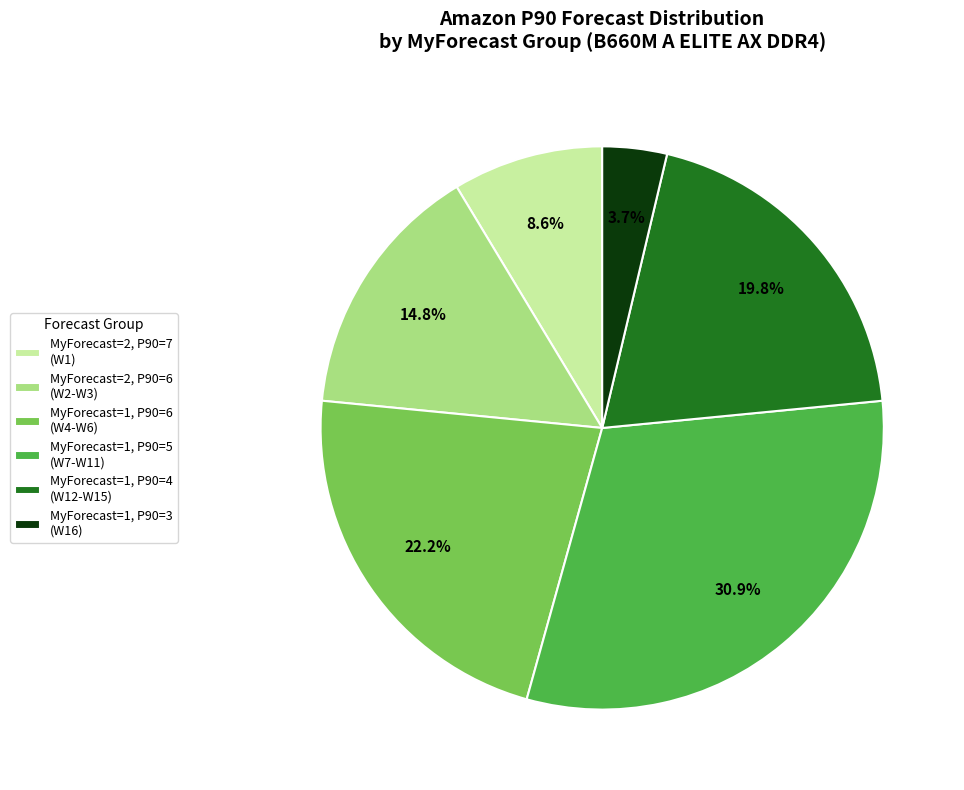

What is the smallest slice in the pie chart?

MyForecast=1, P90=3 (W16)